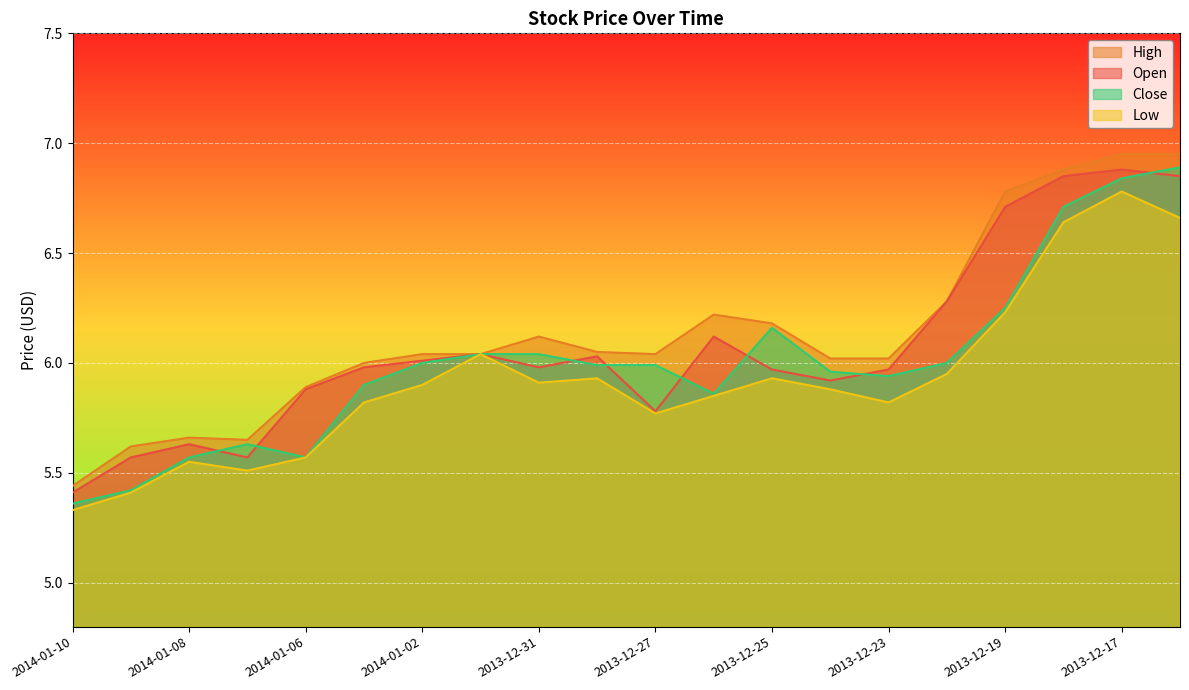

Which label corresponds to the smallest value in the chart?

2014-01-10